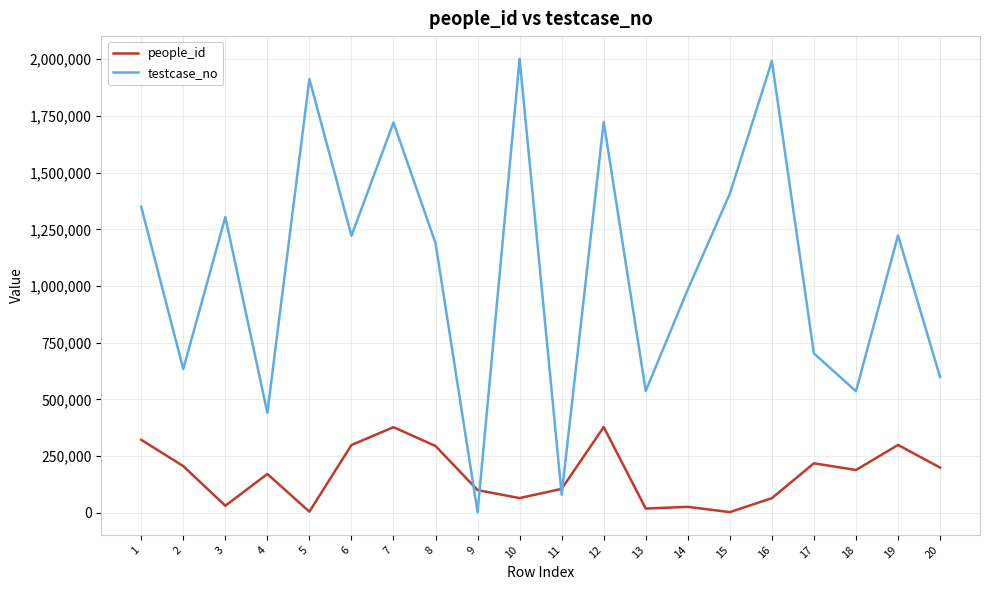

How many times do people_id and testcase_no cross each other?

4